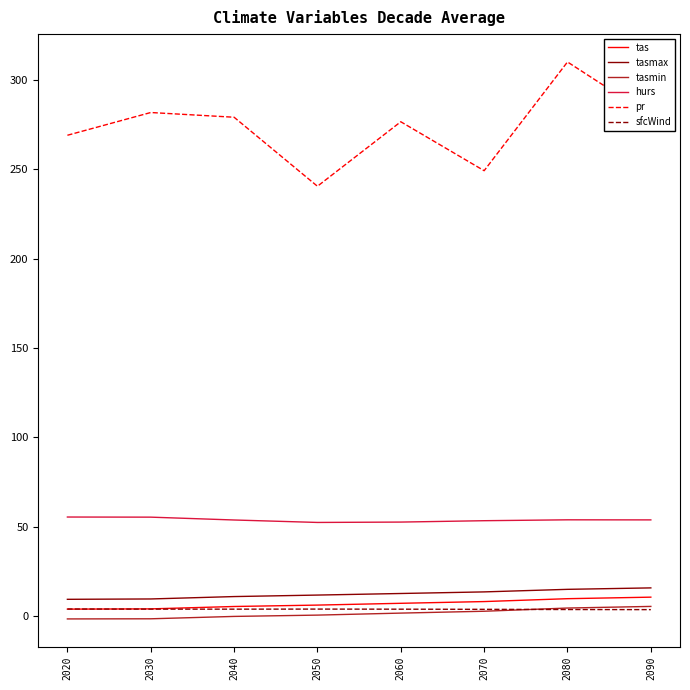

Is the value of hurs at 2090 greater than the value of tasmax at 2040?

Yes